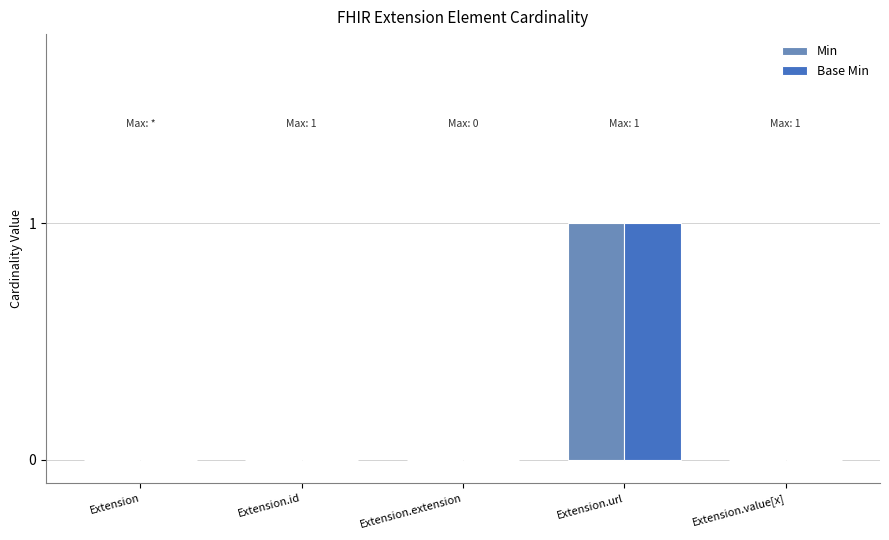

Count the number of data series in this chart.

2